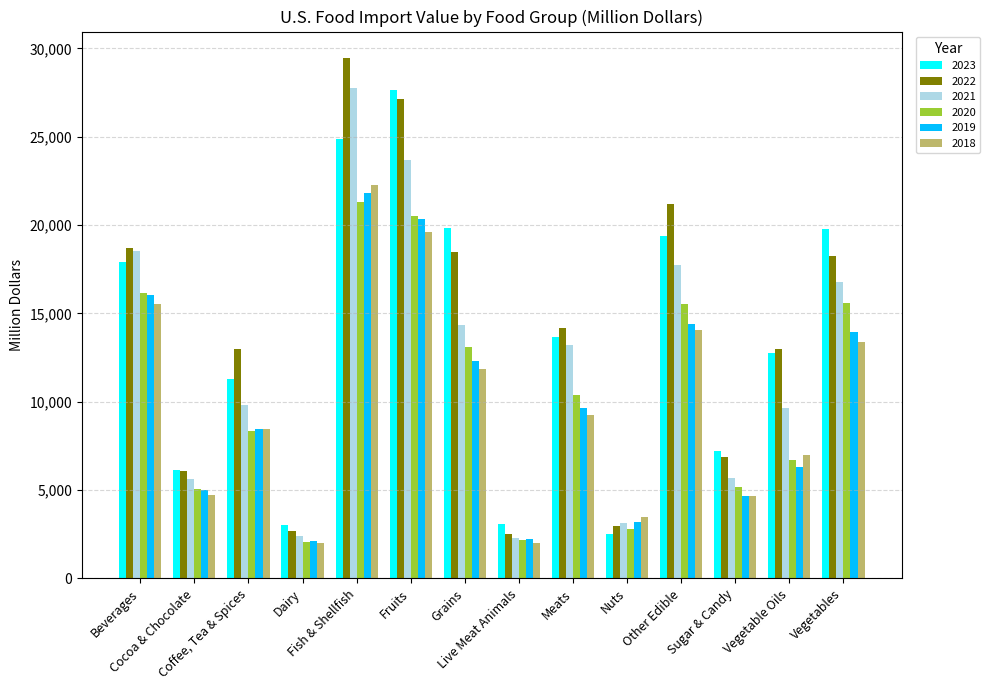

Which series has the largest total across all categories?

2022